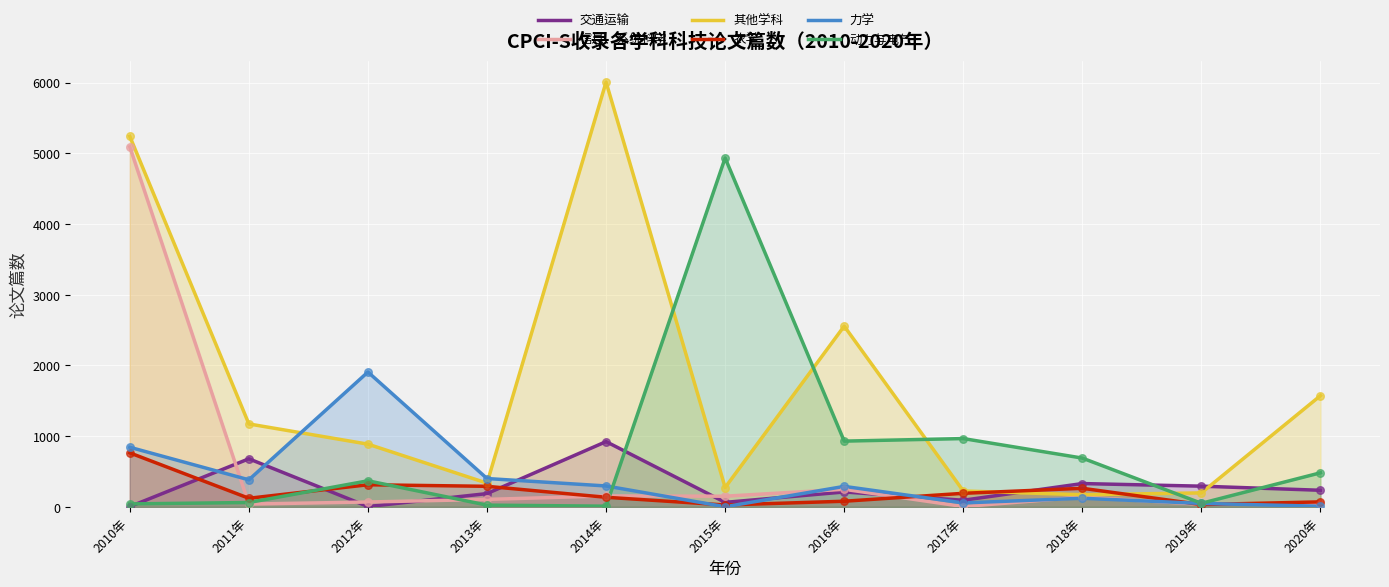

Which series has the widest spread of Y values?

其他学科